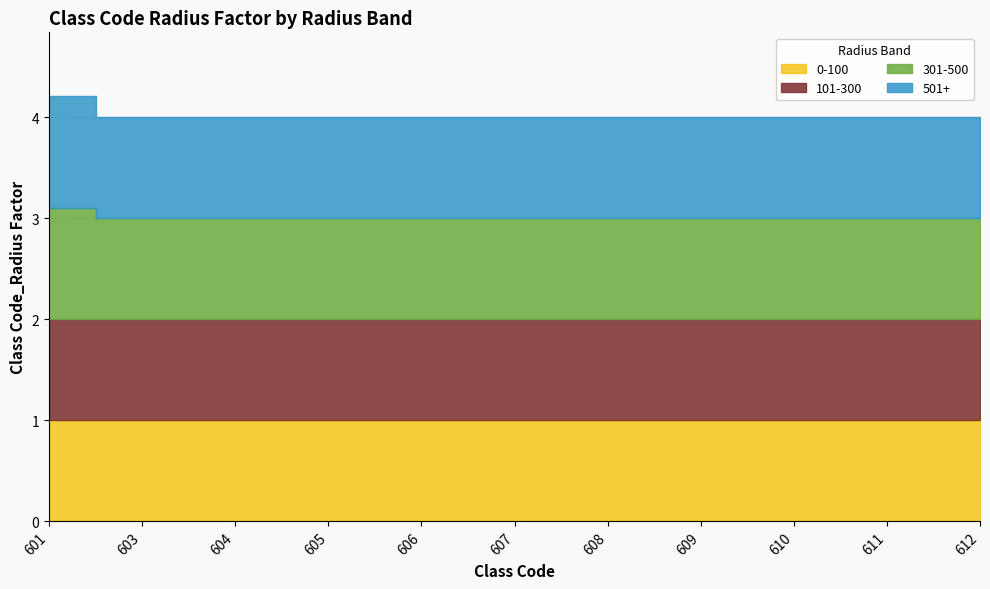

Which series changed the most between 609 and 611?

0-100